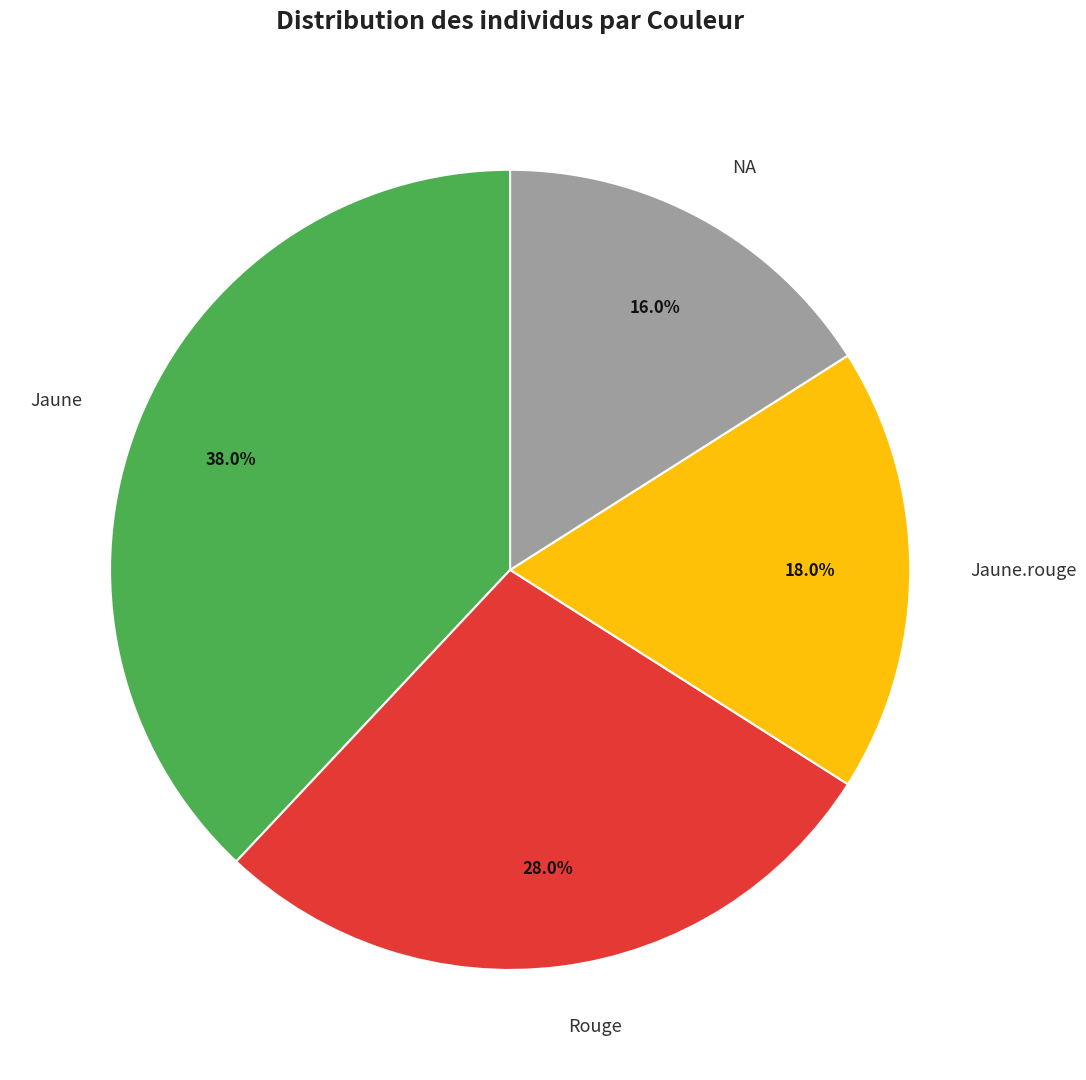

To the nearest percent, what portion does NA represent?

16%